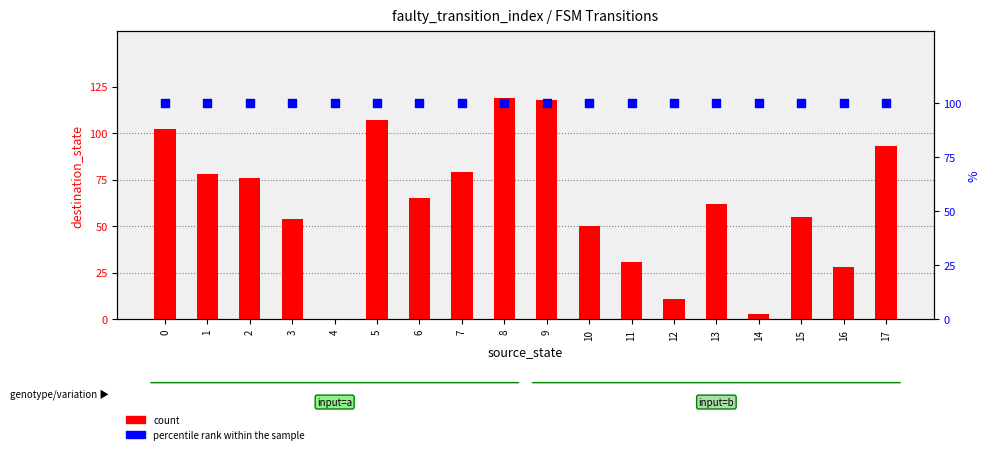

What are all the series names shown in the legend?

count, percentile rank within the sample